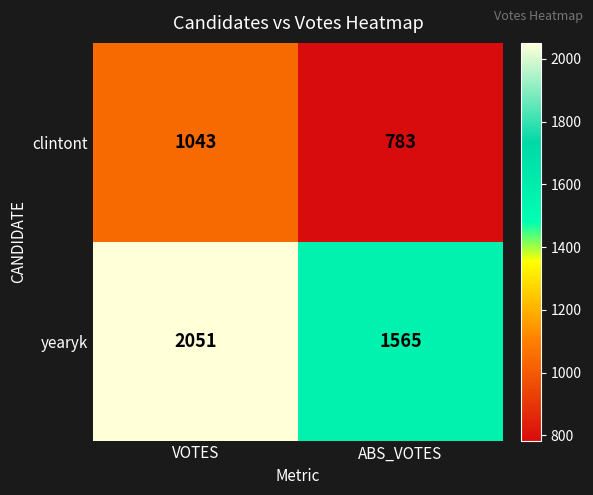

Rank the series by their maximum value, from lowest to highest.

clintont, yearyk